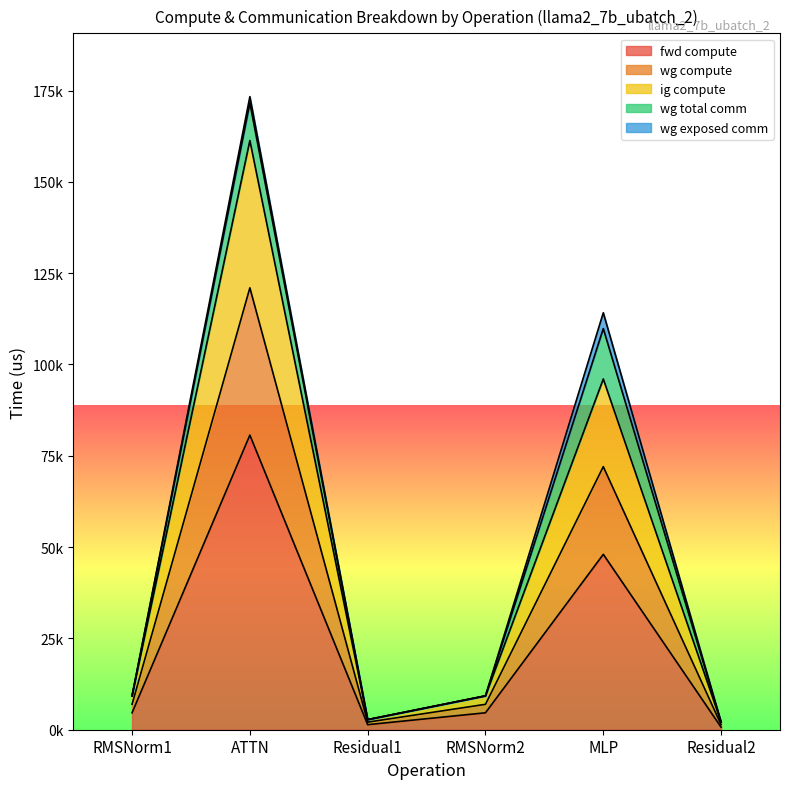

What is the approximate value of fwd compute at ATTN?

80661.3